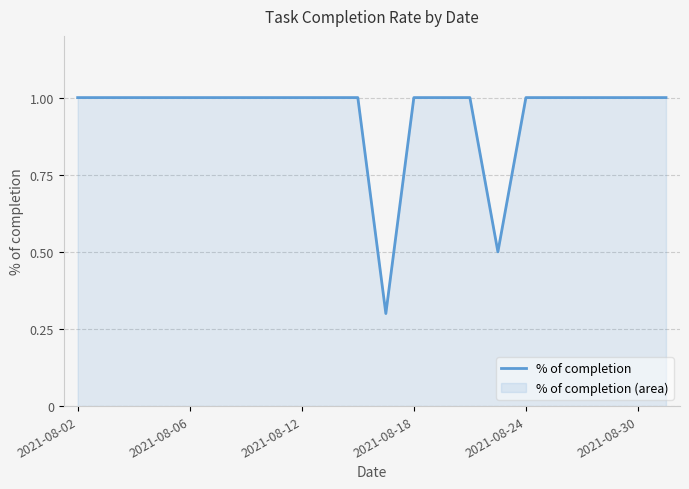

What is the minimum value shown in the chart?

0.3